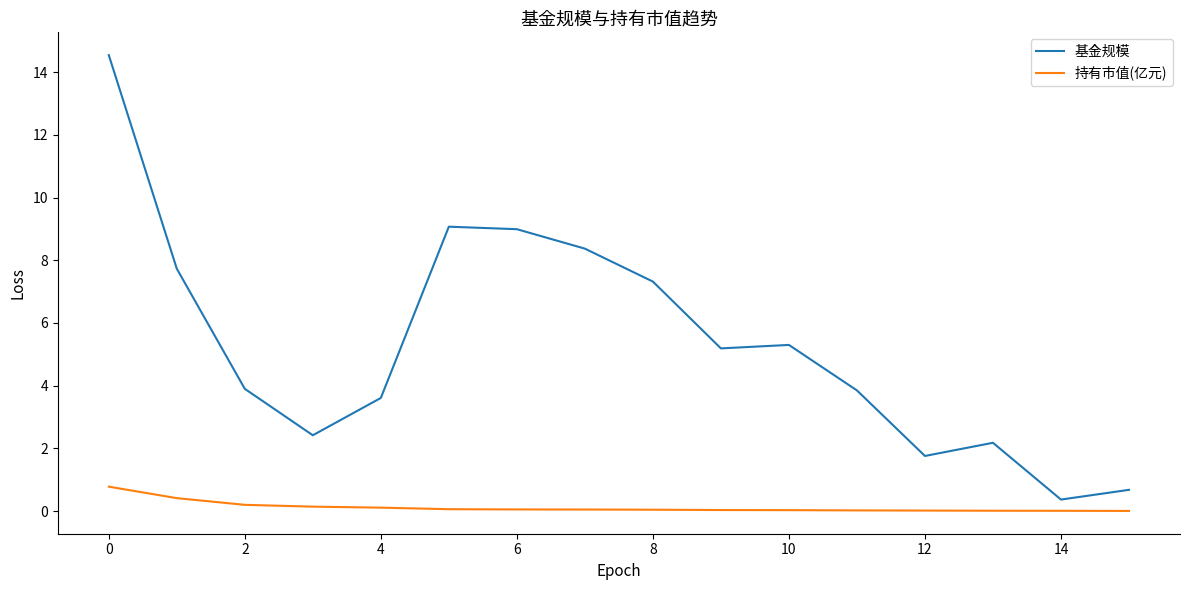

Rank the series by their average value, from lowest to highest.

持有市值(亿元), 基金规模